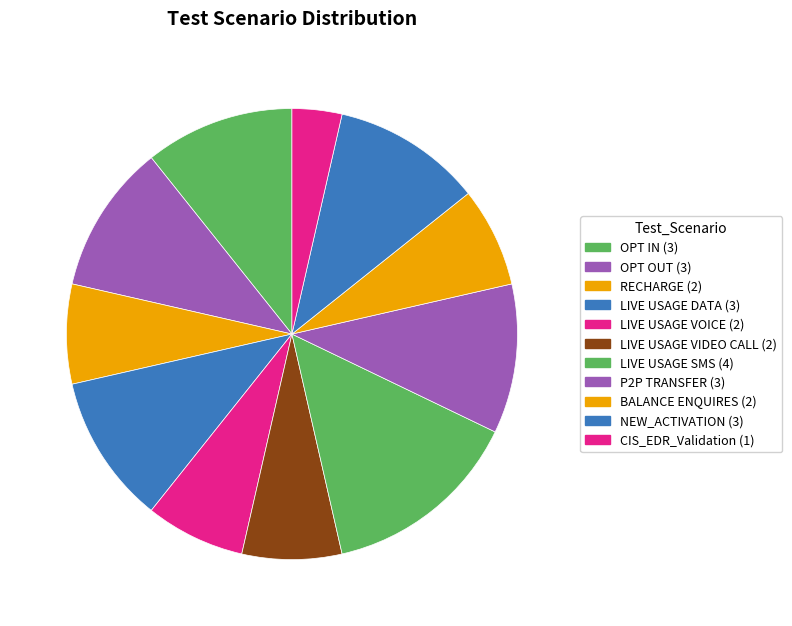

What is the change in value from RECHARGE to NEW_ACTIVATION?

+1